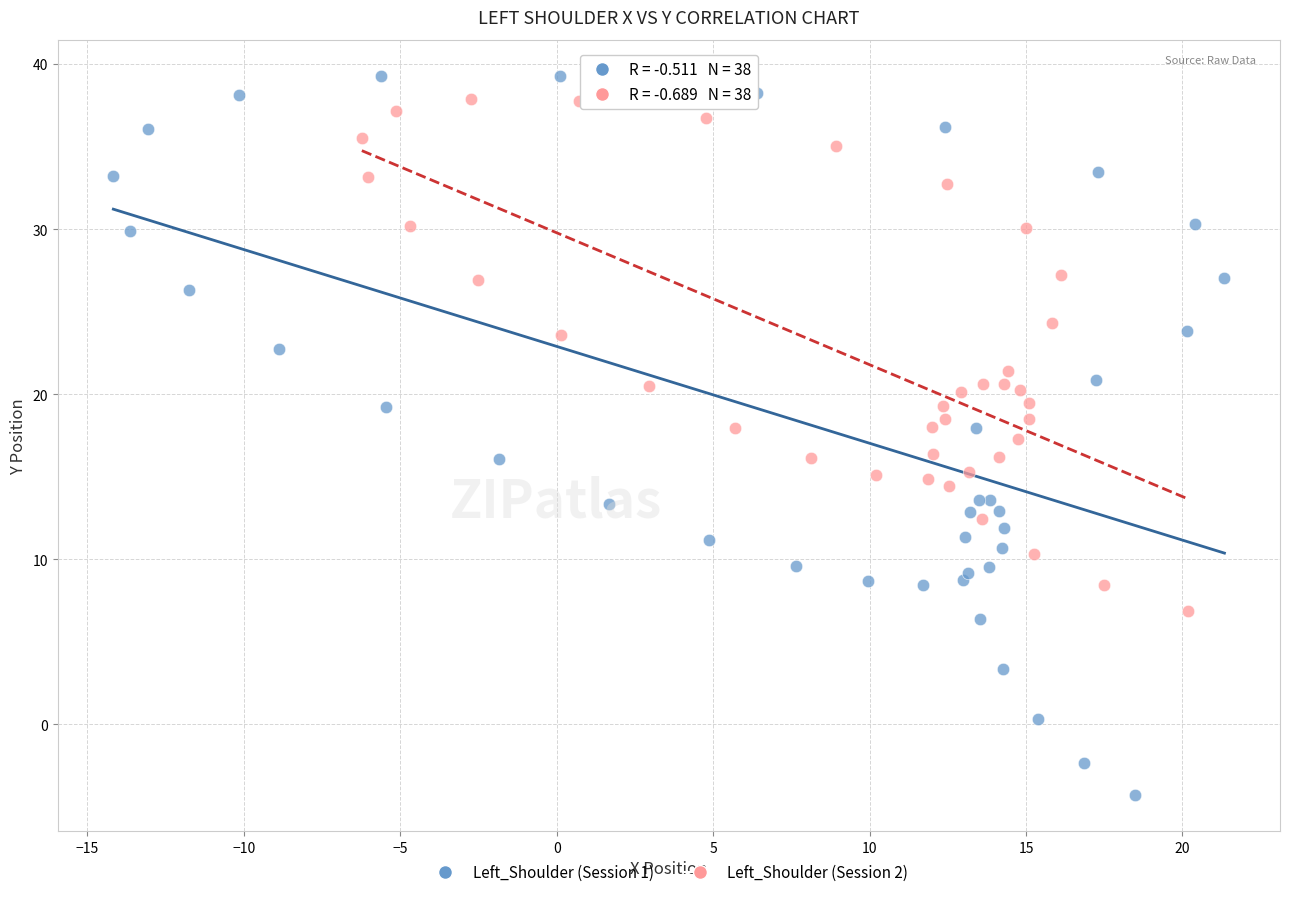

Which series has the largest Y range (max minus min)?

Left_Shoulder (Session 1)